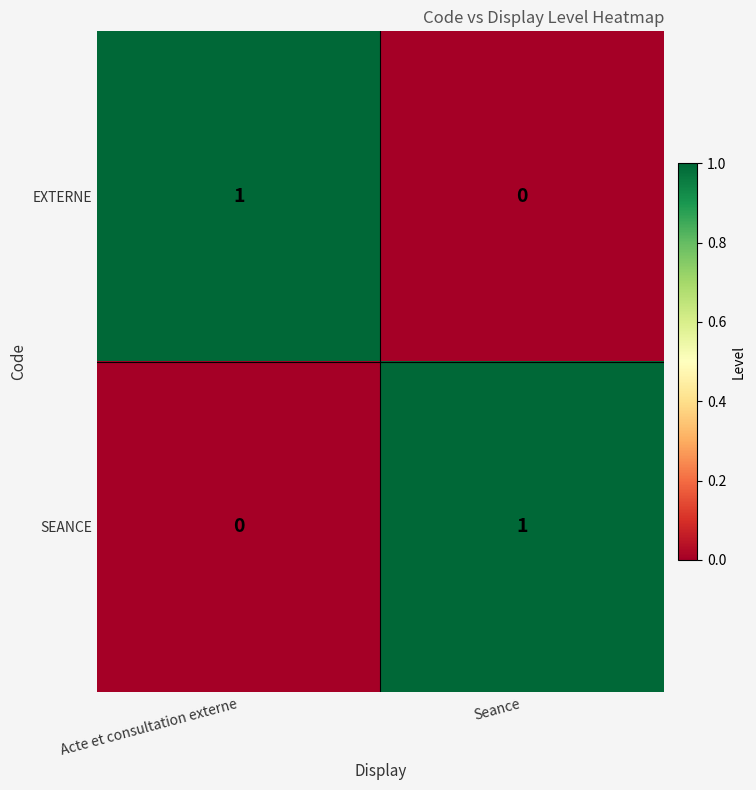

At Seance, list the series in order from largest to smallest.

SEANCE, EXTERNE